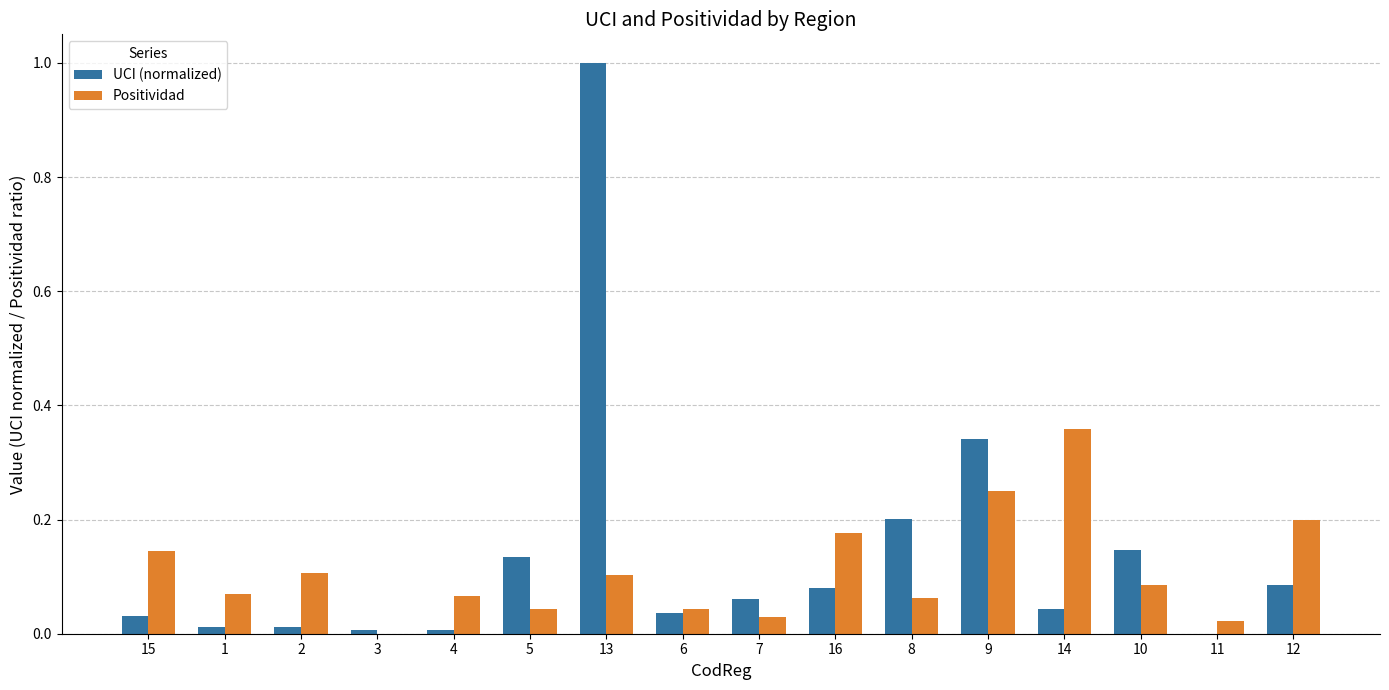

Is it true that Positividad equals 0.0 at 6?

True